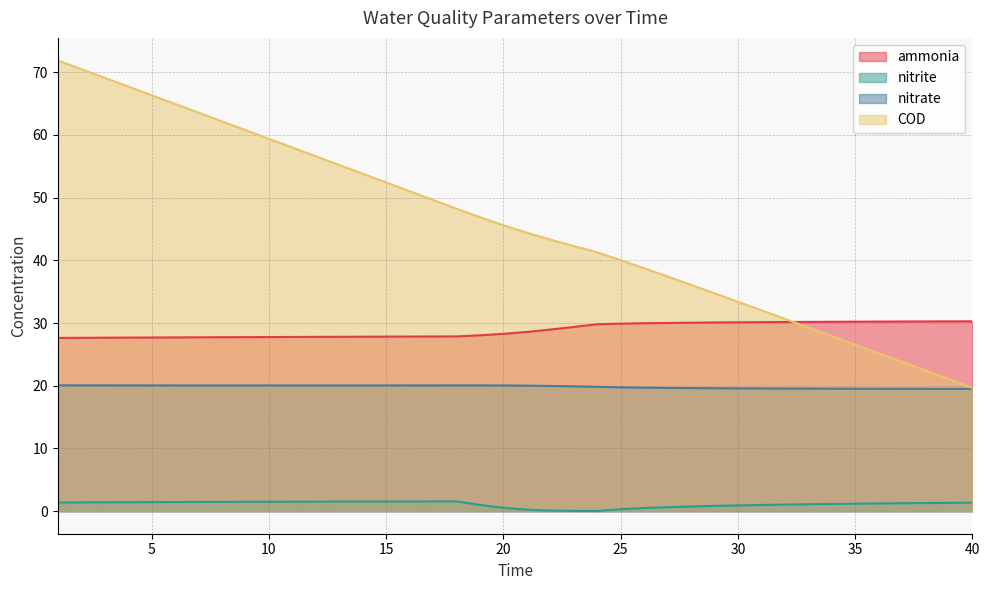

True or false: nitrite and COD cross at least once.

False